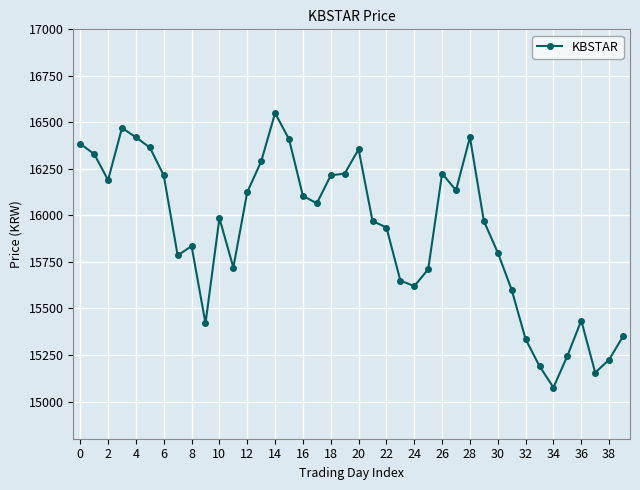

What is the value of the 37th point from the left?

15435